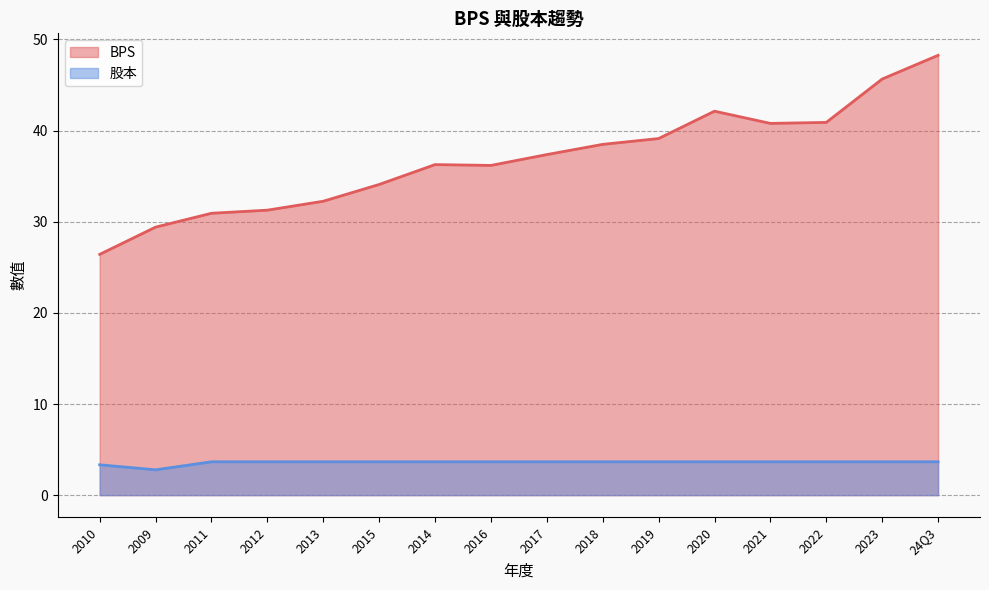

Reading left to right, what are all the values shown in this chart?

BPS: 26.4	29.4	30.9	31.3	32.2	34.1	36.3	36.2	37.4	38.5	39.1	42.1	40.8	40.9	45.7	48.3
股本: 3.3	2.8	3.7	3.7	3.7	3.7	3.7	3.7	3.7	3.7	3.7	3.7	3.7	3.7	3.7	3.7